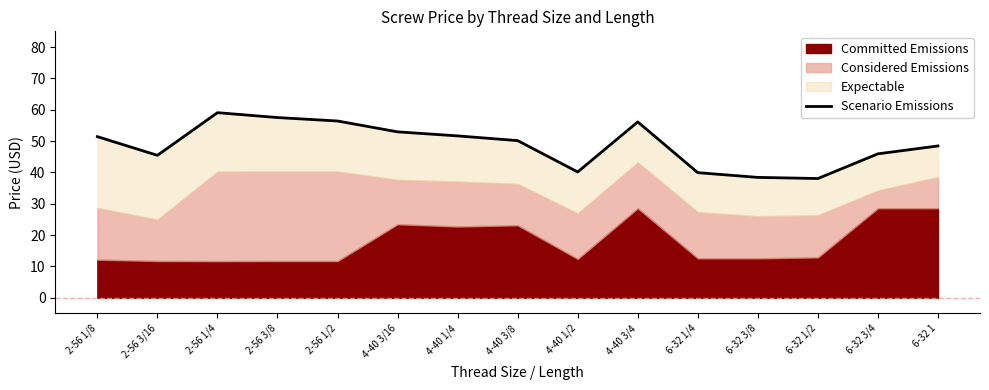

What is the label of the 6th point from the right?

4-40 3/4